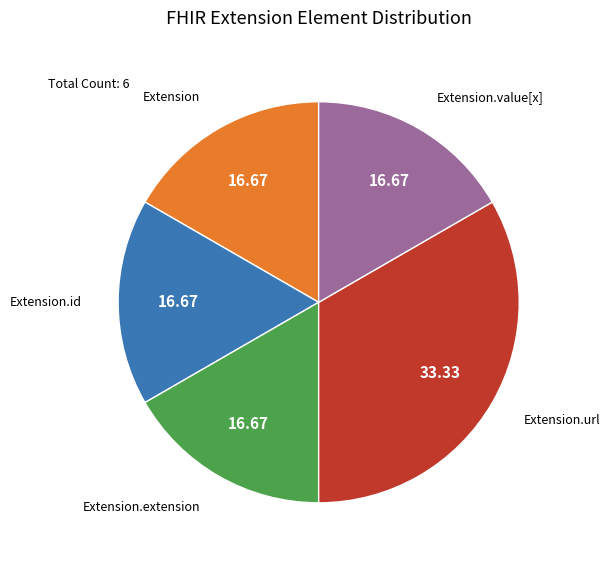

Is there a majority slice in this chart?

No